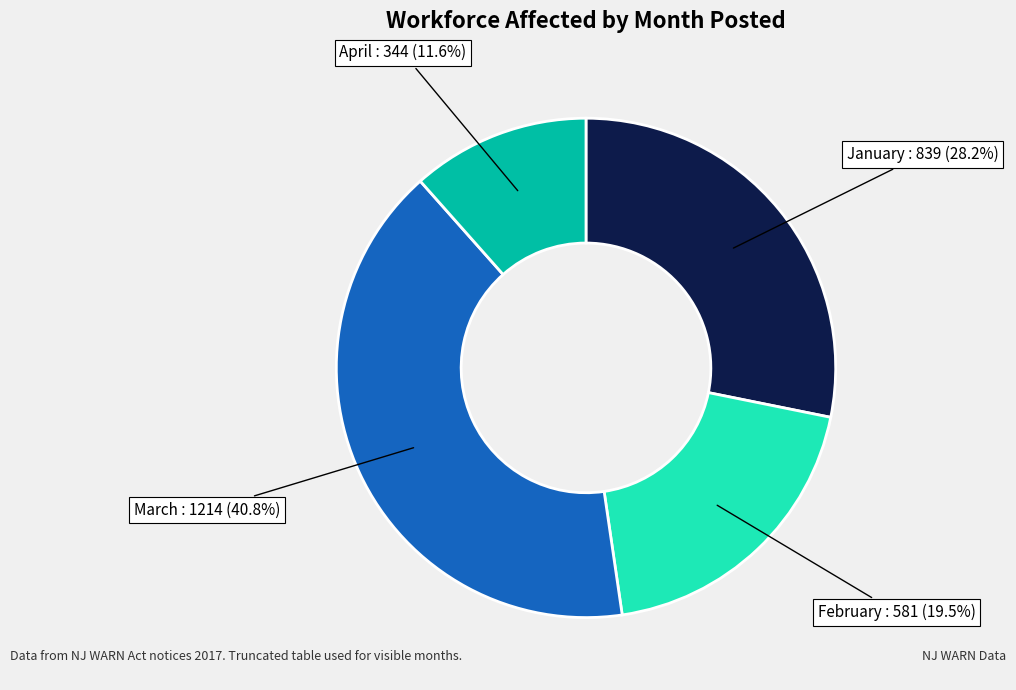

Does any single category account for the majority?

No